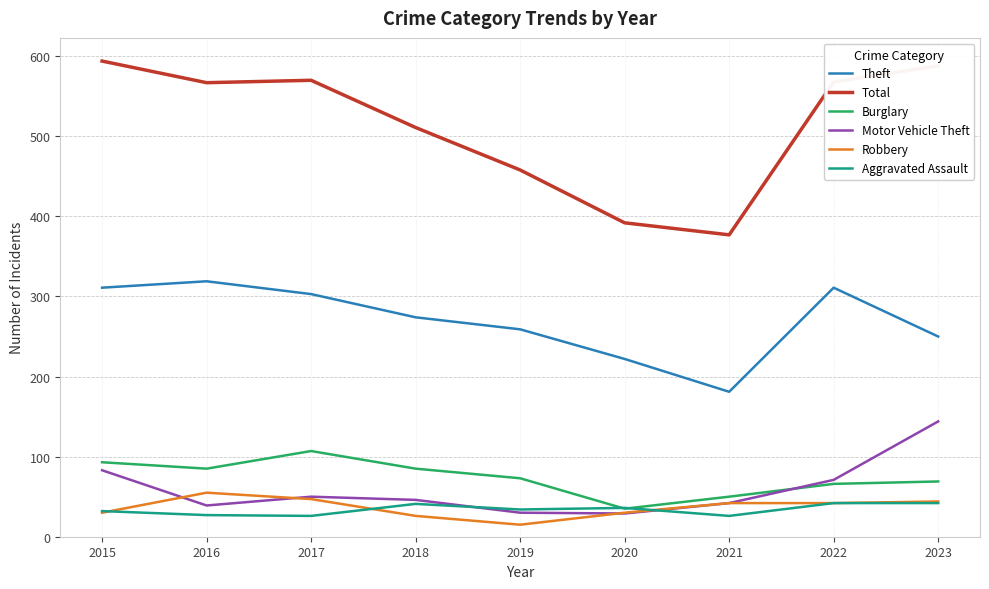

What are all the series names shown in the legend?

Theft, Total, Burglary, Motor Vehicle Theft, Robbery, Aggravated Assault